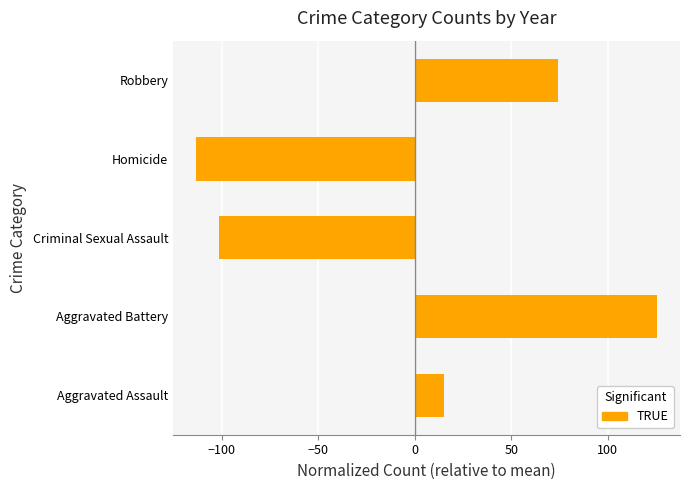

True or false: the data shows -162.4 at Homicide.

False